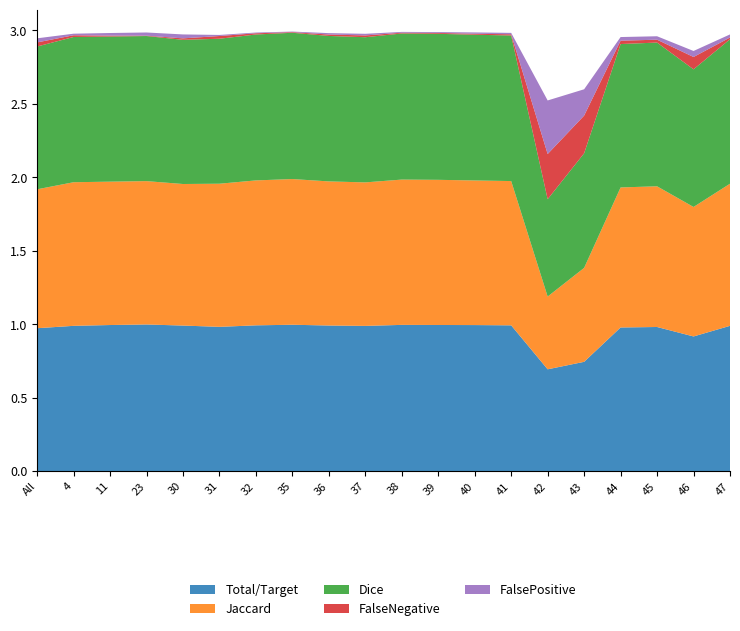

Reading left to right, extract all data points from this chart.

Total/Target: All=1.0	4=1.0	11=1.0	23=1.0	30=1.0	31=1.0	32=1.0	35=1.0	36=1.0	37=1.0	38=1.0	39=1.0	40=1.0	41=1.0	42=0.7	43=0.7	44=1.0	45=1.0	46=0.9	47=1.0
Jaccard: All=0.9	4=1.0	11=1.0	23=1.0	30=1.0	31=1.0	32=1.0	35=1.0	36=1.0	37=1.0	38=1.0	39=1.0	40=1.0	41=1.0	42=0.5	43=0.6	44=1.0	45=1.0	46=0.9	47=1.0
Dice: All=1.0	4=1.0	11=1.0	23=1.0	30=1.0	31=1.0	32=1.0	35=1.0	36=1.0	37=1.0	38=1.0	39=1.0	40=1.0	41=1.0	42=0.7	43=0.8	44=1.0	45=1.0	46=0.9	47=1.0
FalseNegative: All=0.0	4=0.0	11=0.0	23=0.0	30=0.0	31=0.0	32=0.0	35=0.0	36=0.0	37=0.0	38=0.0	39=0.0	40=0.0	41=0.0	42=0.3	43=0.3	44=0.0	45=0.0	46=0.1	47=0.0
FalsePositive: All=0.0	4=0.0	11=0.0	23=0.0	30=0.0	31=0.0	32=0.0	35=0.0	36=0.0	37=0.0	38=0.0	39=0.0	40=0.0	41=0.0	42=0.4	43=0.2	44=0.0	45=0.0	46=0.0	47=0.0